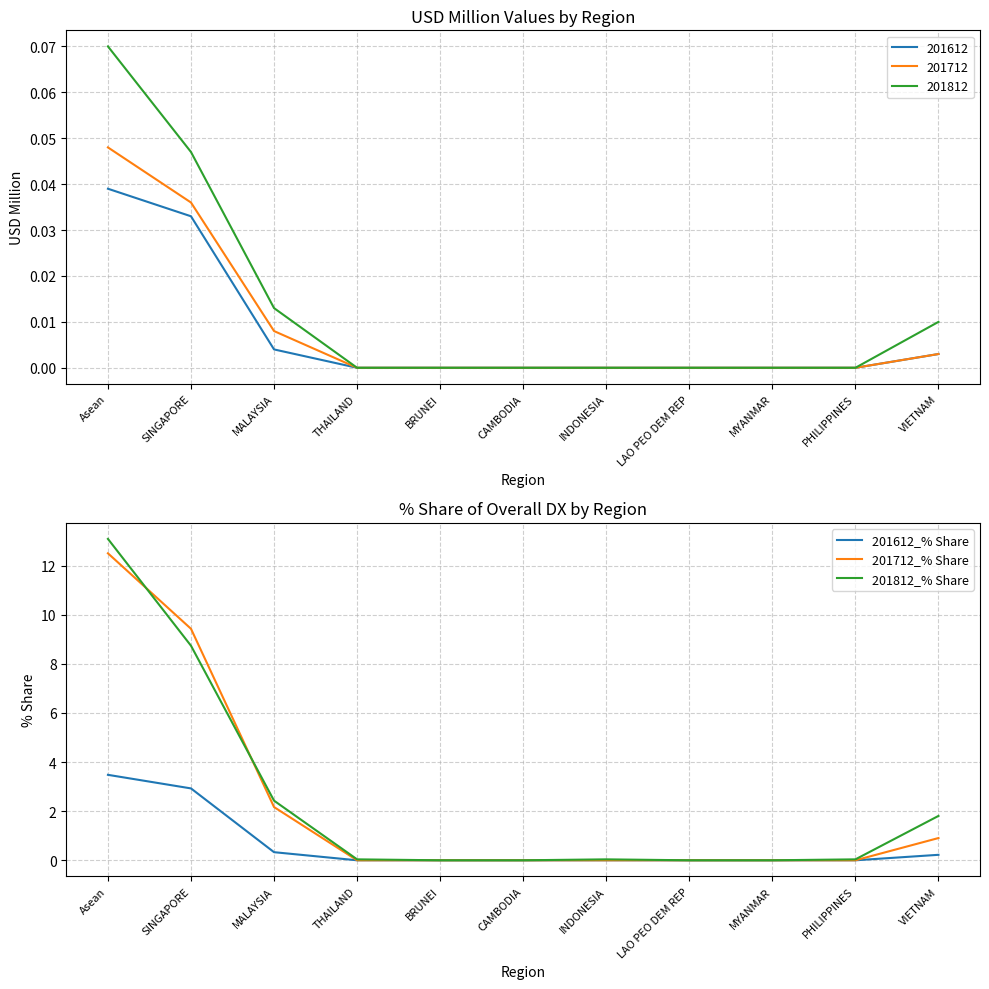

Which series has the widest spread of values?

201812_% Share